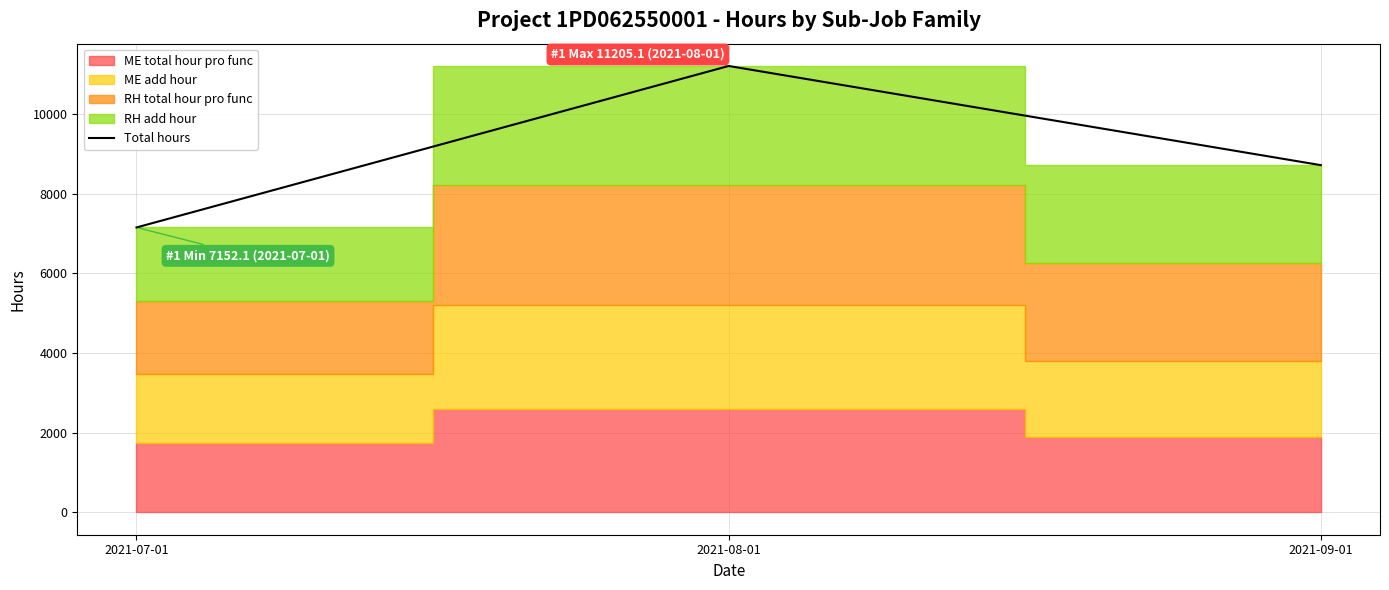

Rank the categories by value from lowest to highest.

2021-07-01, 2021-09-01, 2021-08-01